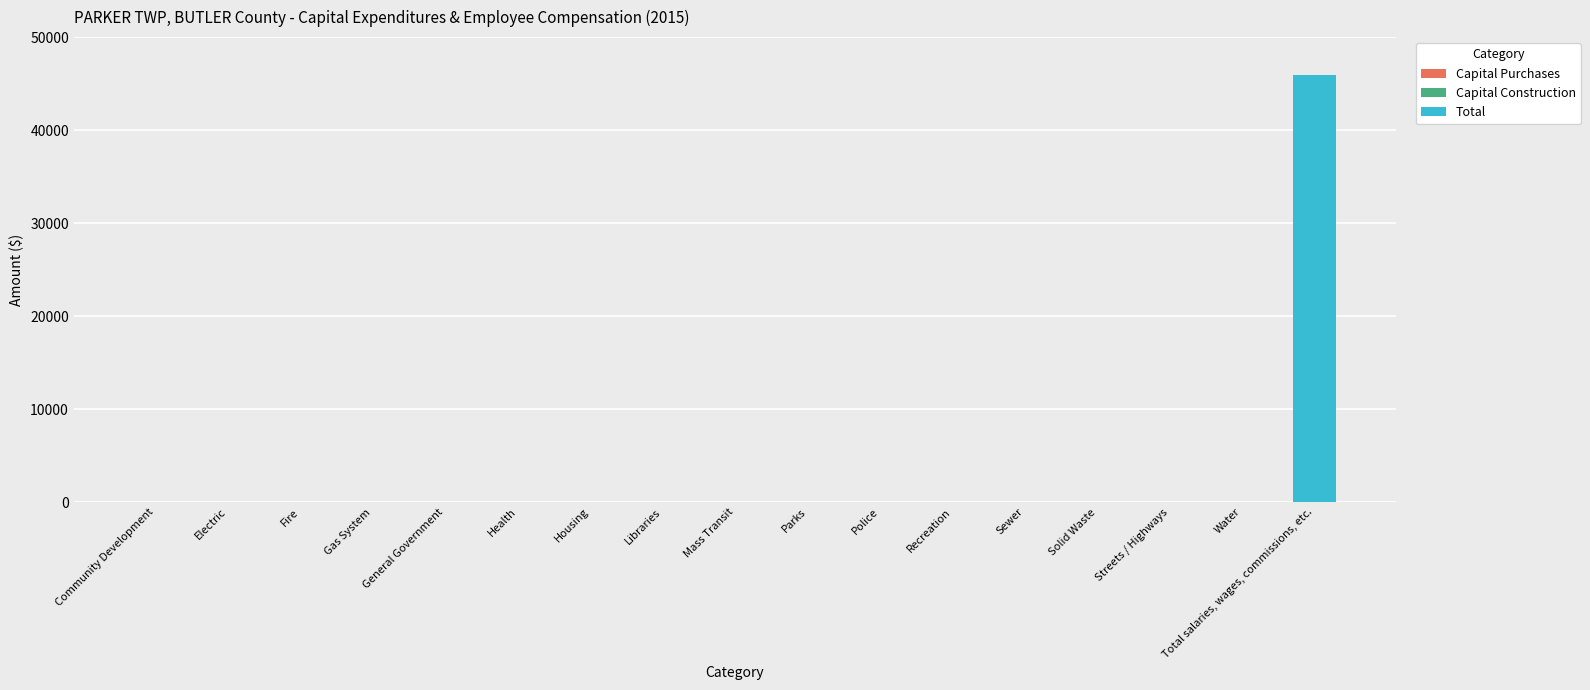

What is the sum of all values?

45906